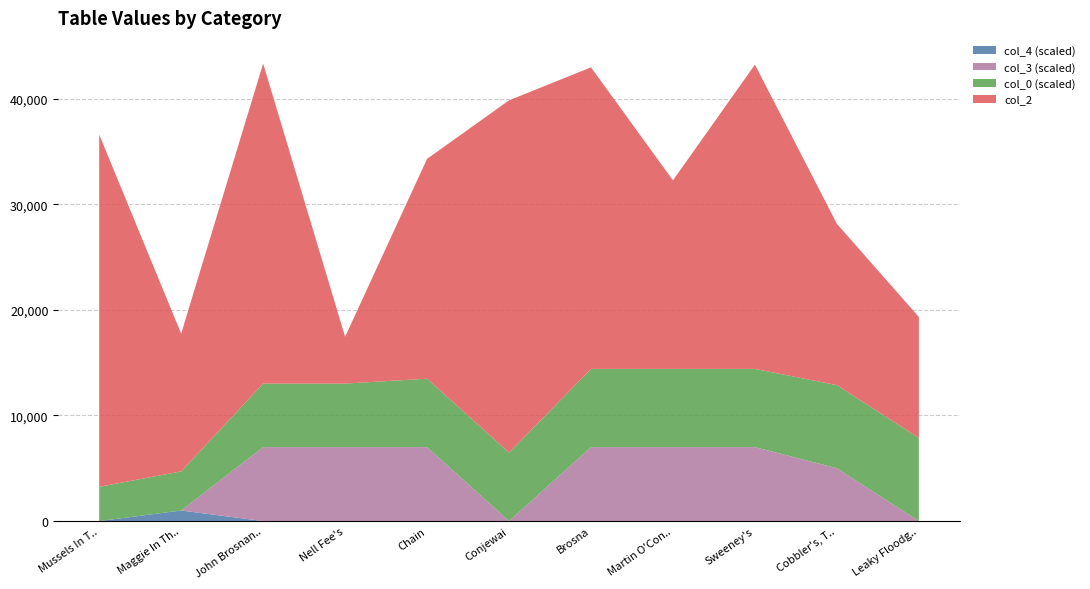

Reading left to right, what are all the values shown in this chart?

col_2: 33349.0	13043.0	30297.0	4430.0	20810.0	33351.0	28549.0	17850.0	28807.0	15272.0	11453.0
col_0: 3.2	3.7	6.0	6.0	6.5	6.5	7.4	7.4	7.4	7.9	7.9
col_3: 0.0	0.0	7.0	7.0	7.0	0.0	7.0	7.0	7.0	5.0	0.0
col_4: 0.0	1.0	0.0	0.0	0.0	0.0	0.0	0.0	0.0	0.0	0.0